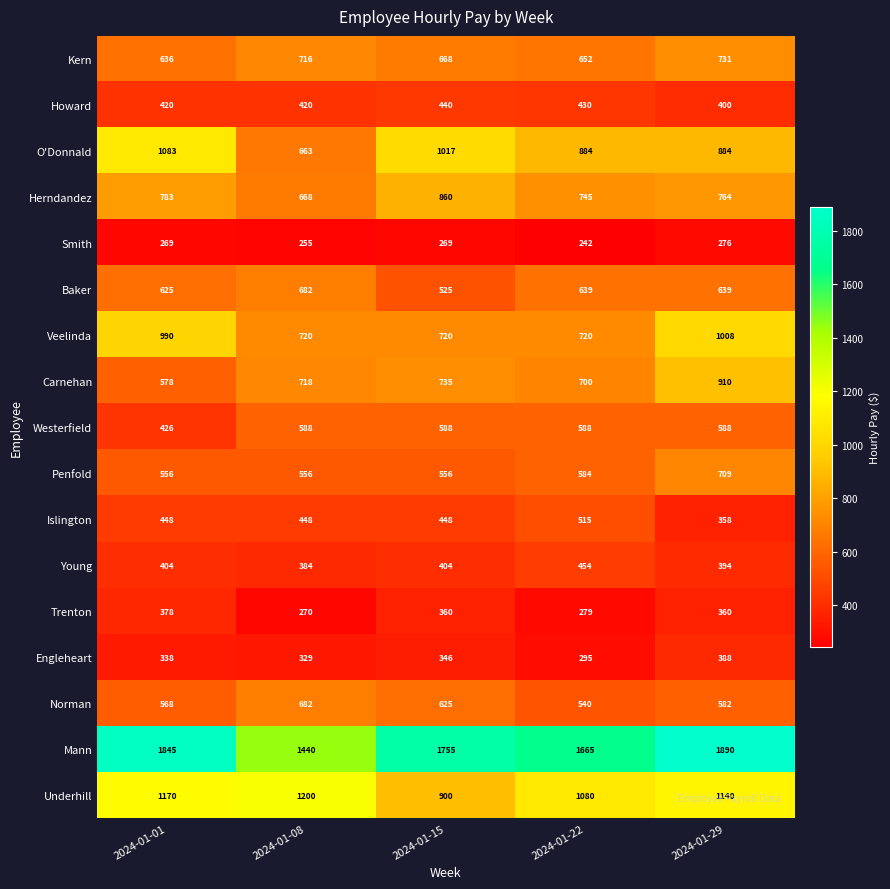

What is the difference between the highest and lowest values at 2024-01-29?

1614